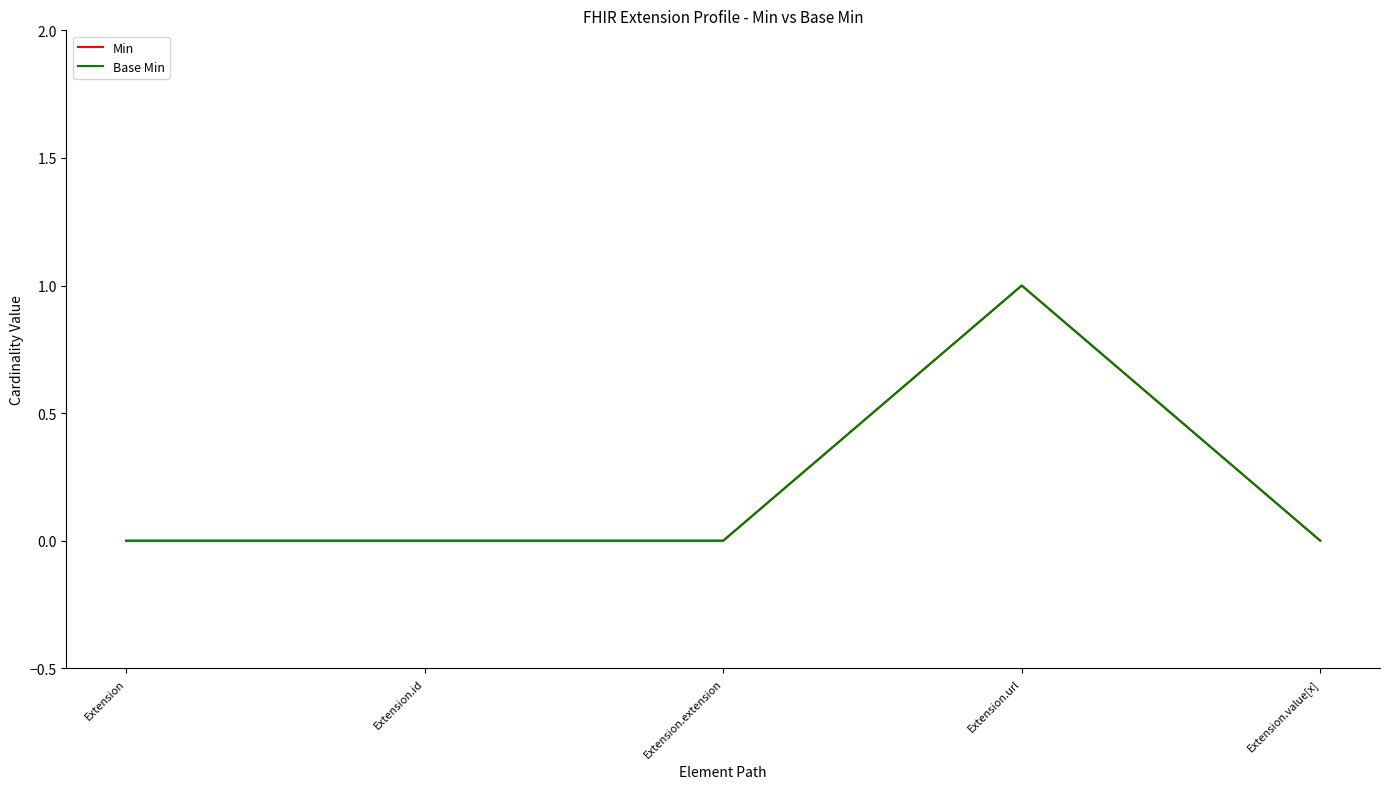

Does the chart display data point markers on the line(s)?

No